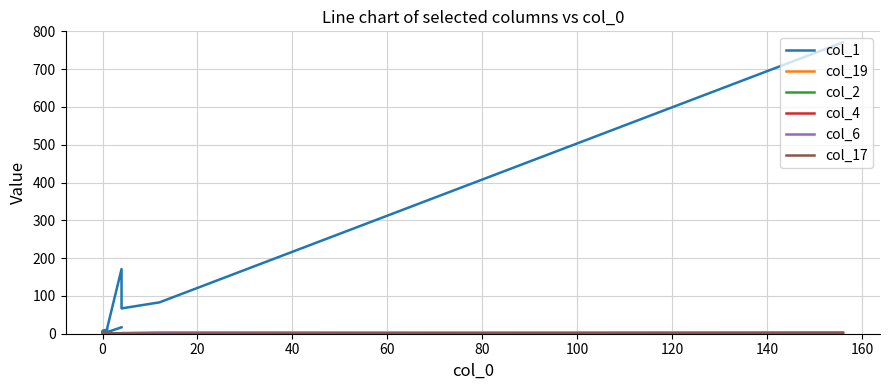

True or false: col_4 and col_1 cross at least once.

False